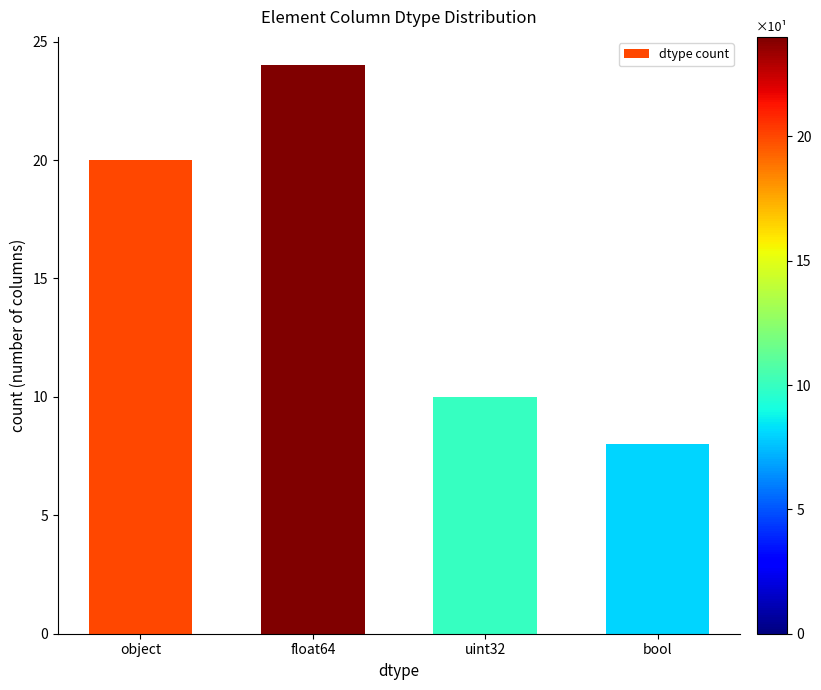

List the labels in order of value, largest first.

float64, object, uint32, bool